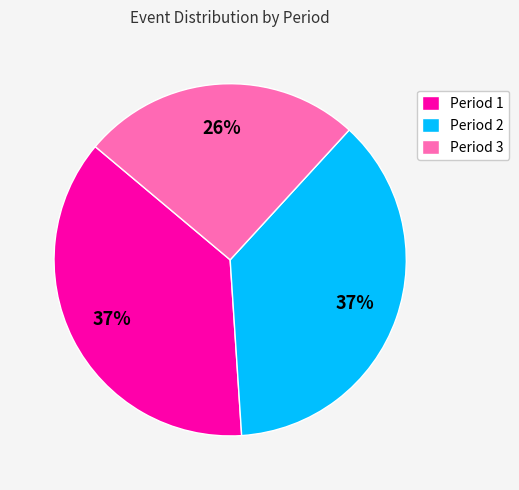

Does any single category account for the majority?

No